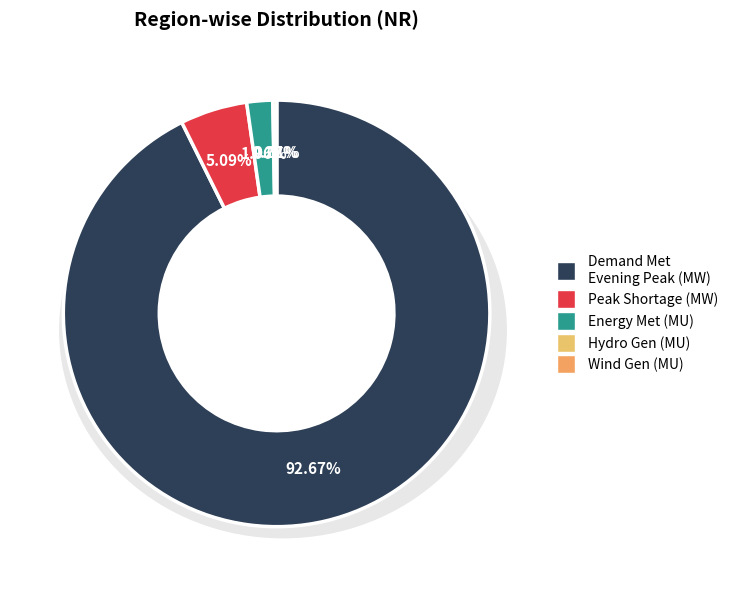

Which has a higher value, Energy Met (MU) or Wind Gen(MU)?

Energy Met (MU)